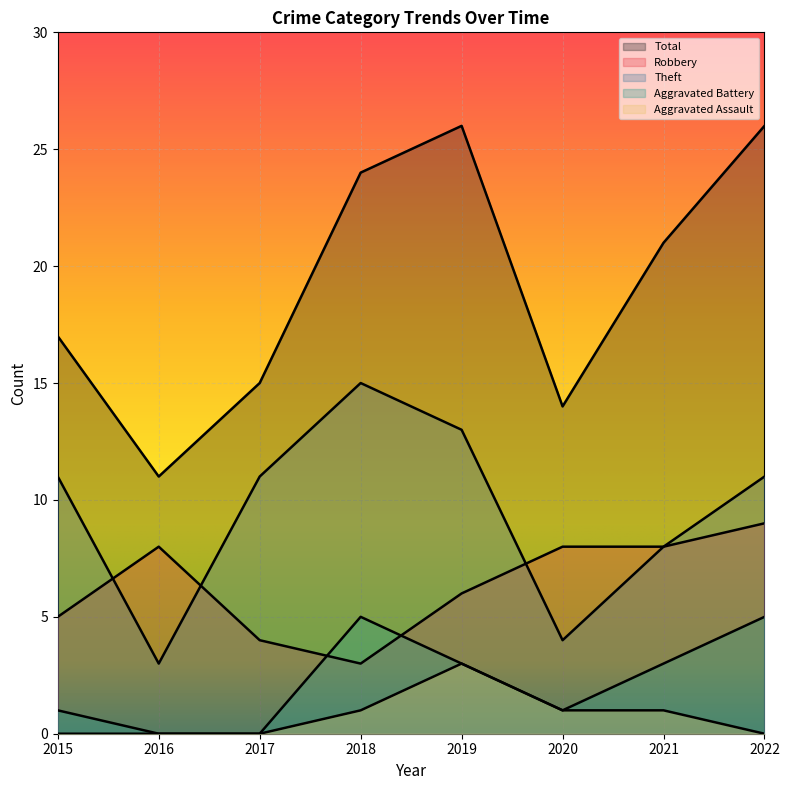

True or false: Robbery and Total intersect in this chart.

False